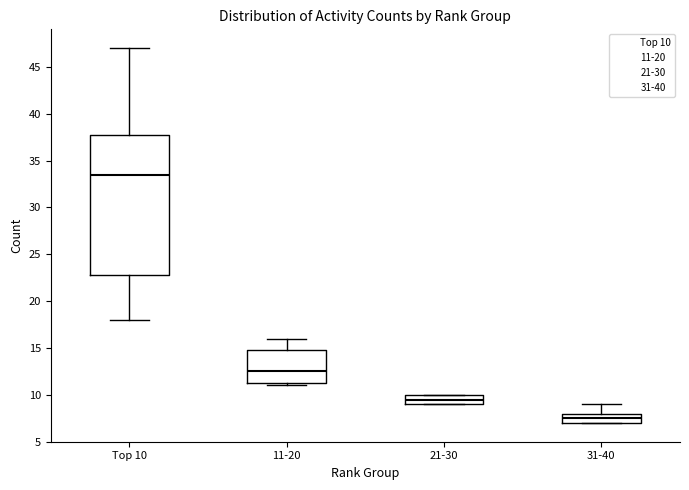

Where does the lower whisker of the box for Top 10 end on the y-axis? The values are not printed on the chart, so give them approximately, as read against the axis.

18.0